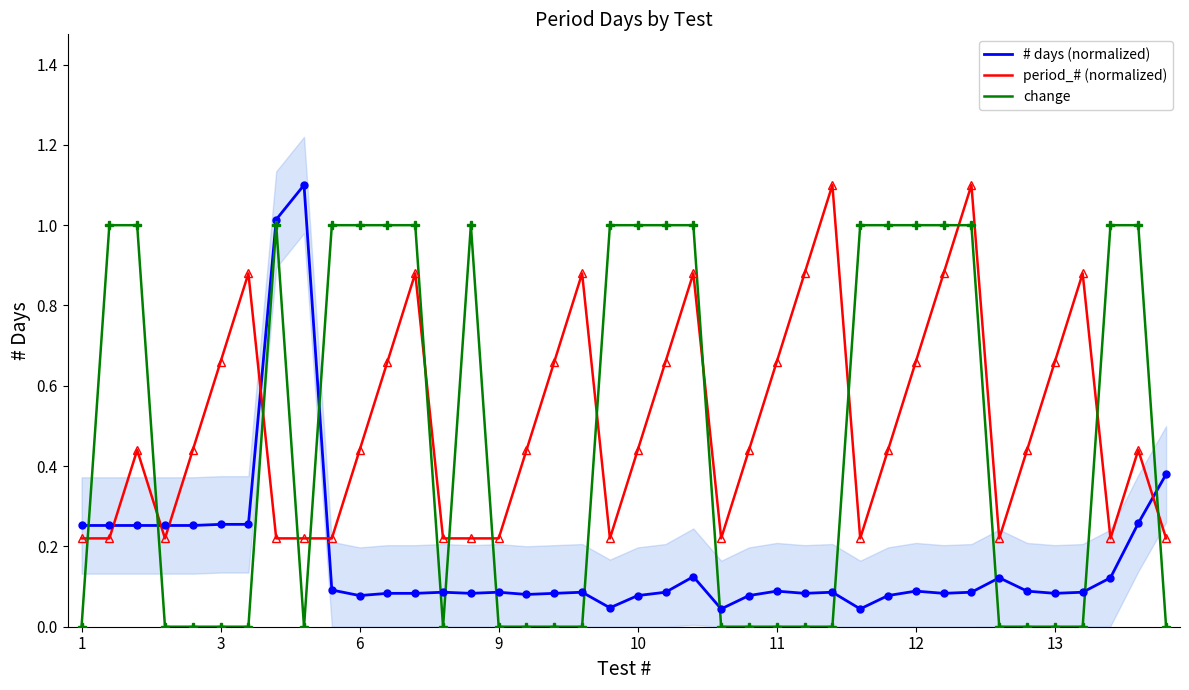

What are all the series names shown in the legend?

# days (normalized), period_# (normalized), change